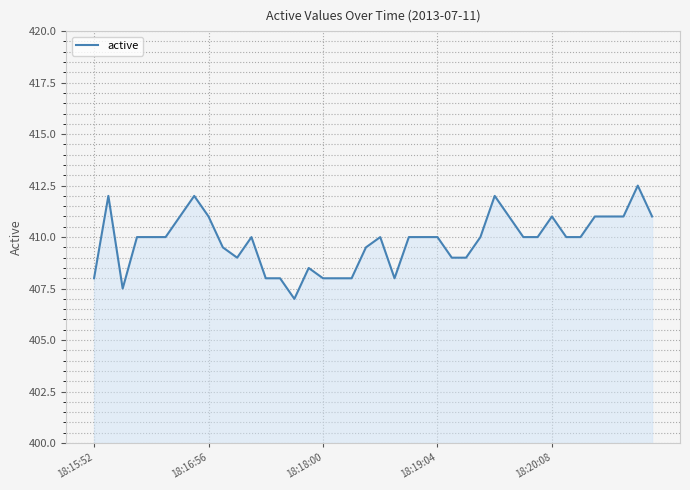

What is the minimum value shown in the chart?

407.0